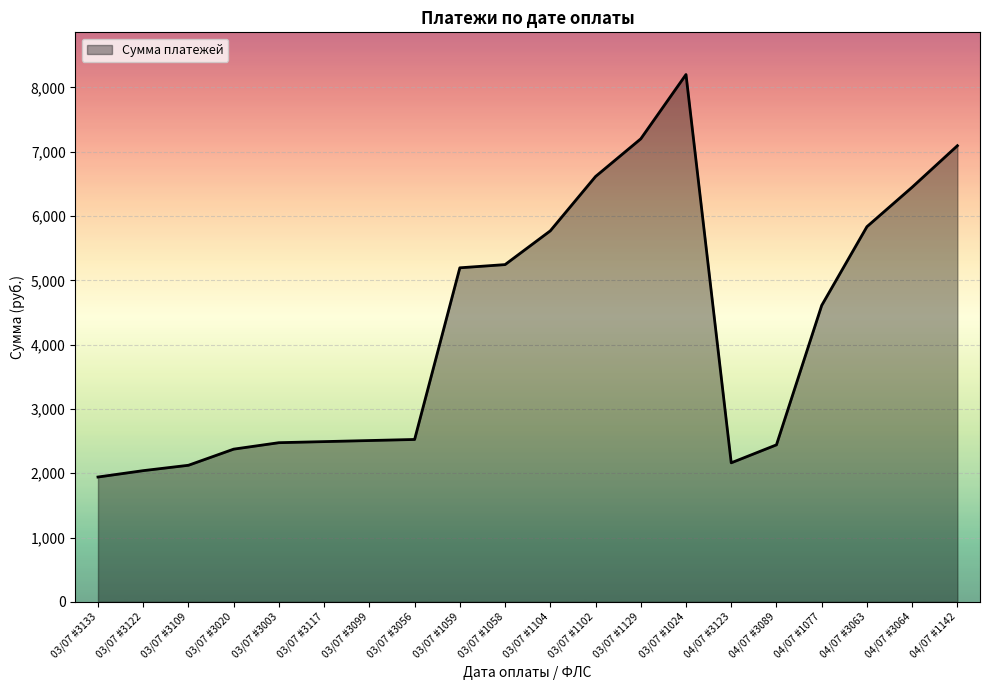

What is the sum of the values at 04/07 #3063 and 03/07 #3003?

8308.8